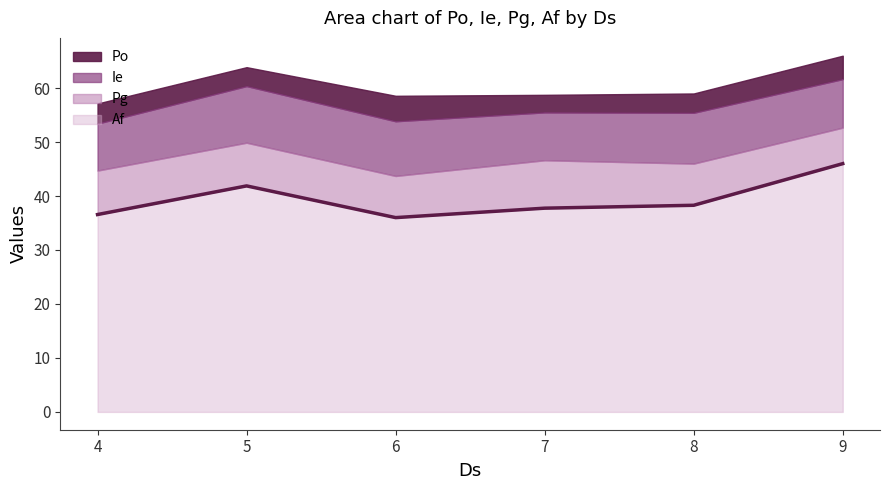

Reading left to right, list all the values displayed in this chart.

36.6	41.9	36.0	37.8	38.3	46.0